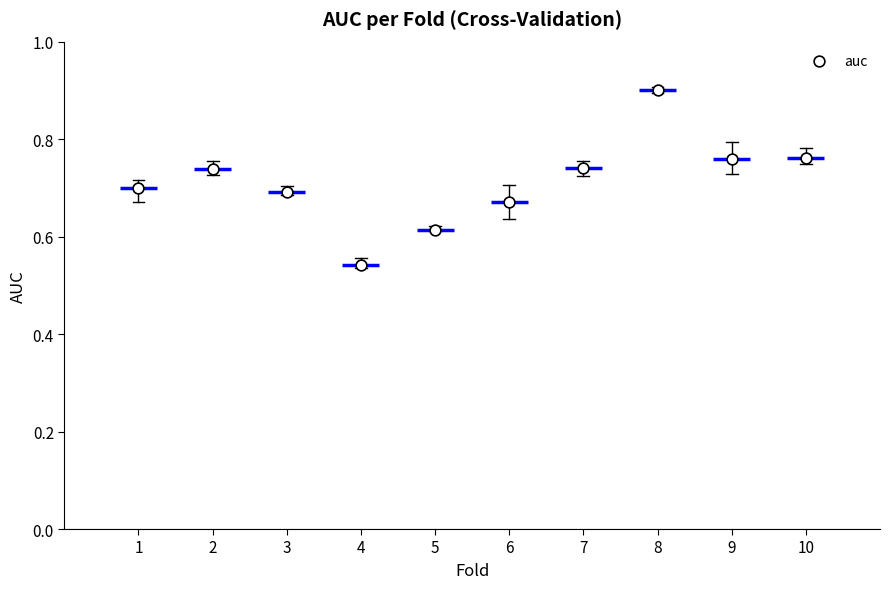

What is the range of X values (max minus min)?

9.0